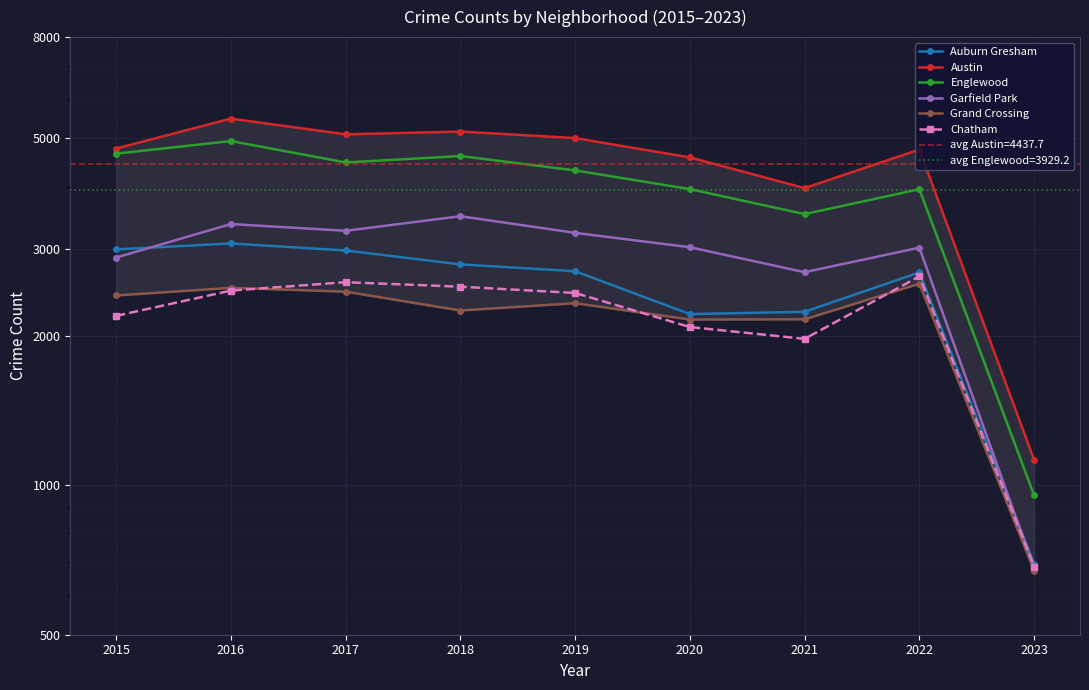

In Grand Crossing, how many points are lower than both neighbors (excluding endpoints)?

2